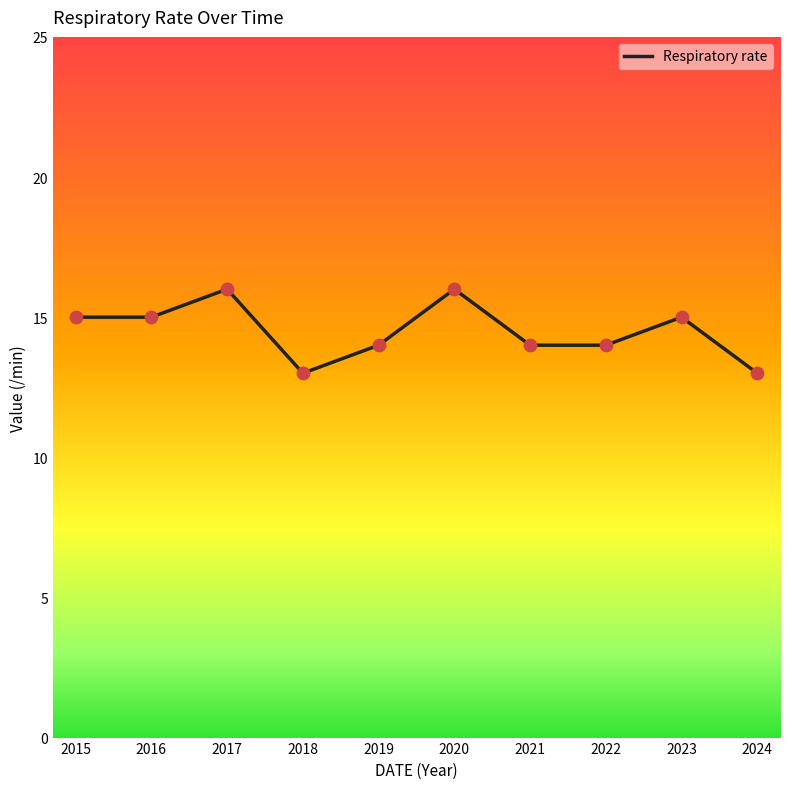

What is the change in value from 2015 to 2020?

+1